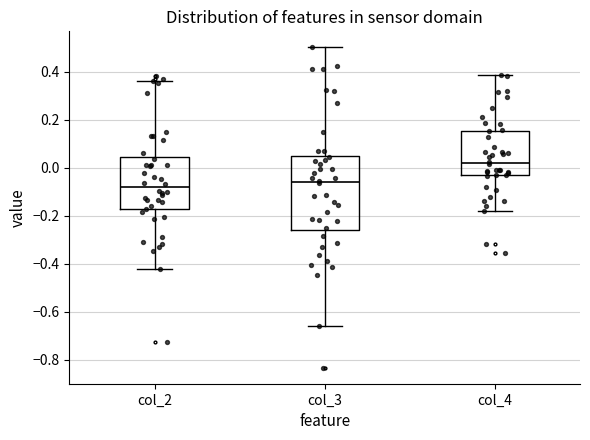

Reading left to right, transcribe this box plot: for each box, give where its median line is, the range the box spans, and where its two whiskers end, as read against the y-axis. The values are not printed on the chart, so give them approximately, as read against the axis.

col_2: median -0.08, box -0.18 to 0.04, whiskers -0.42 to 0.36
col_3: median -0.06, box -0.26 to 0.06, whiskers -0.66 to 0.50
col_4: median 0.02, box -0.04 to 0.16, whiskers -0.18 to 0.38